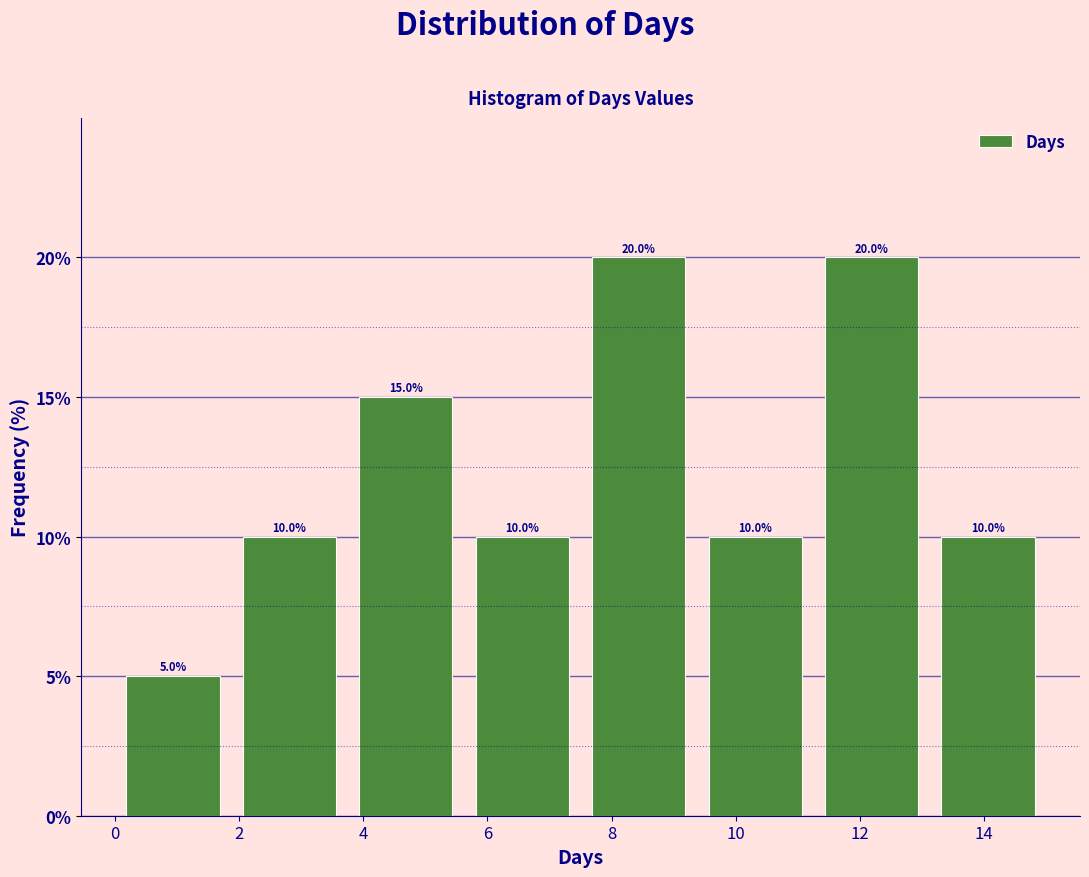

Reading left to right, list every bar in this chart as the range it spans on the x-axis followed by its height. The bar edges are not printed on the chart, so give them approximately, as read against the axis.

0.0 to 1.8: 5.0
1.8 to 3.8: 10.0
3.8 to 5.6: 15.0
5.6 to 7.6: 10.0
7.6 to 9.4: 20.0
9.4 to 11.2: 10.0
11.2 to 13.2: 20.0
13.2 to 15.0: 10.0